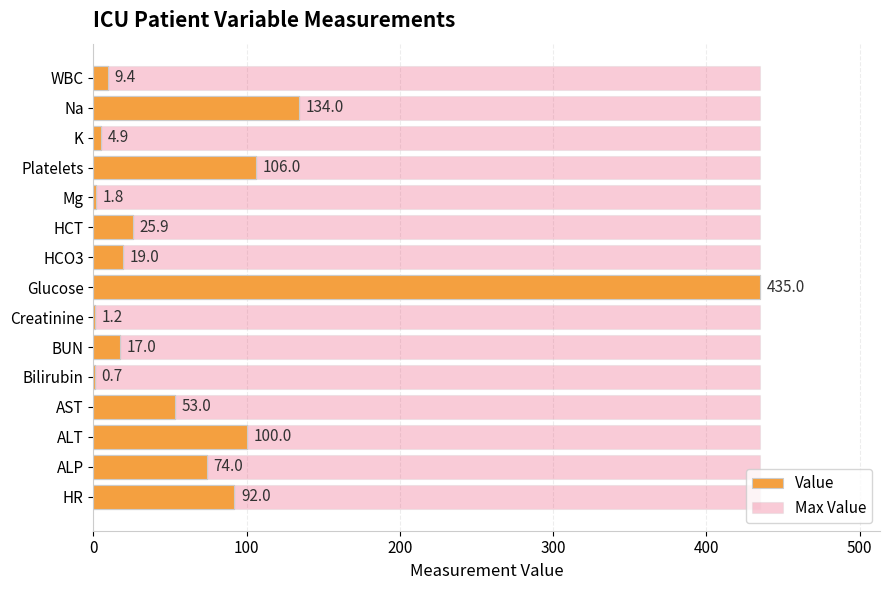

What is the maximum value shown in the chart?

435.0